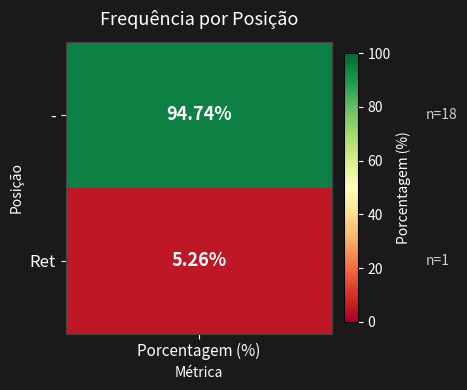

What is the sum of all values?

100.0